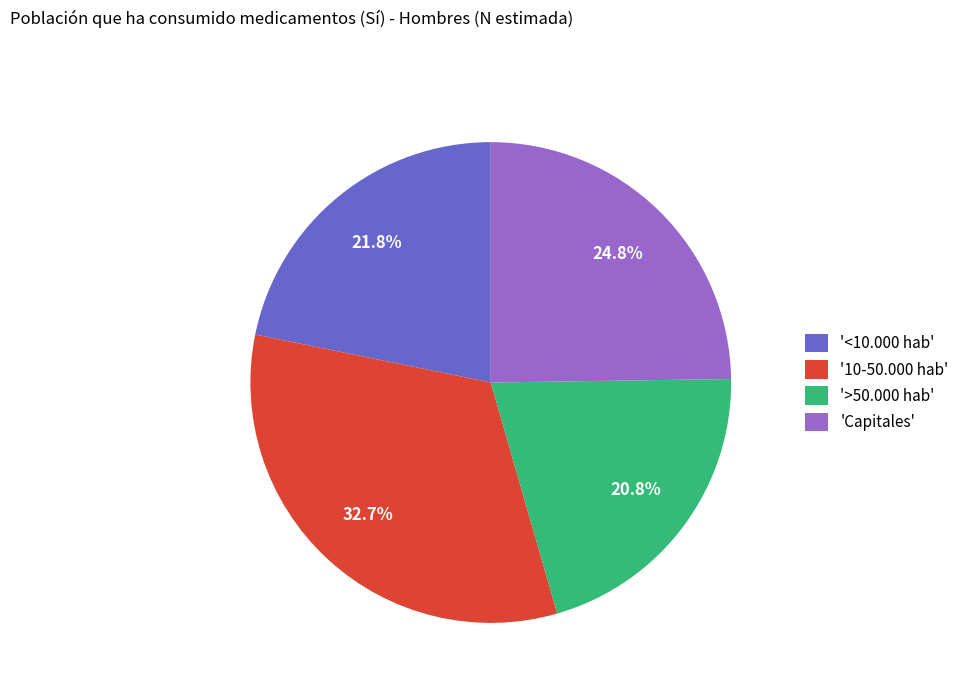

What is the total percentage of '<10.000 hab' and '>50.000 hab'?

42.6%